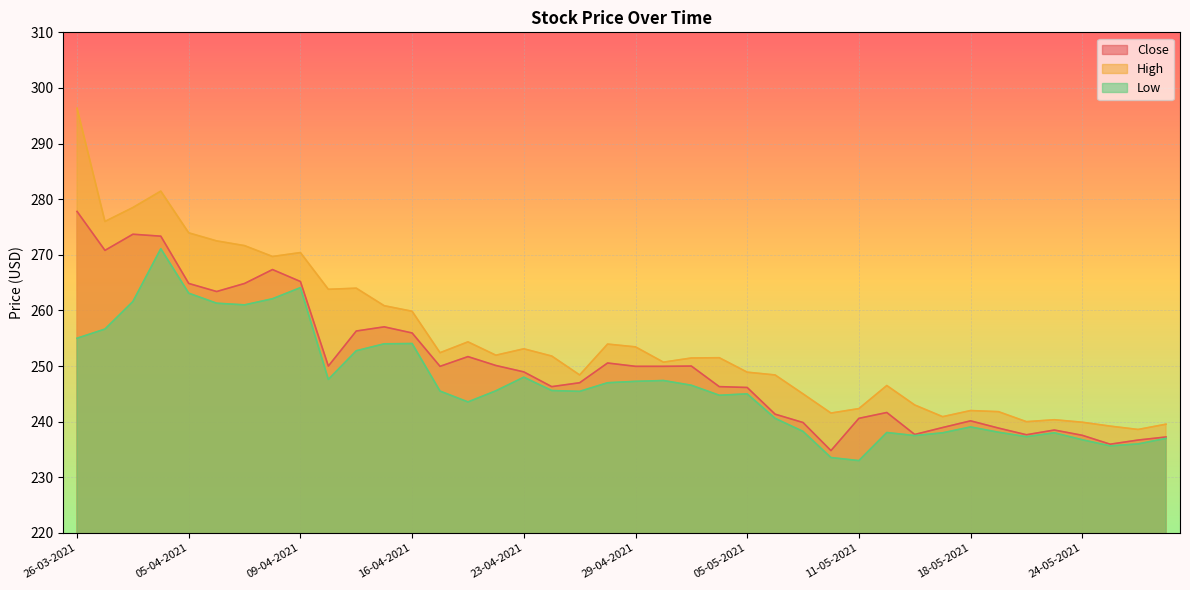

True or false: High and Low cross at least once.

False